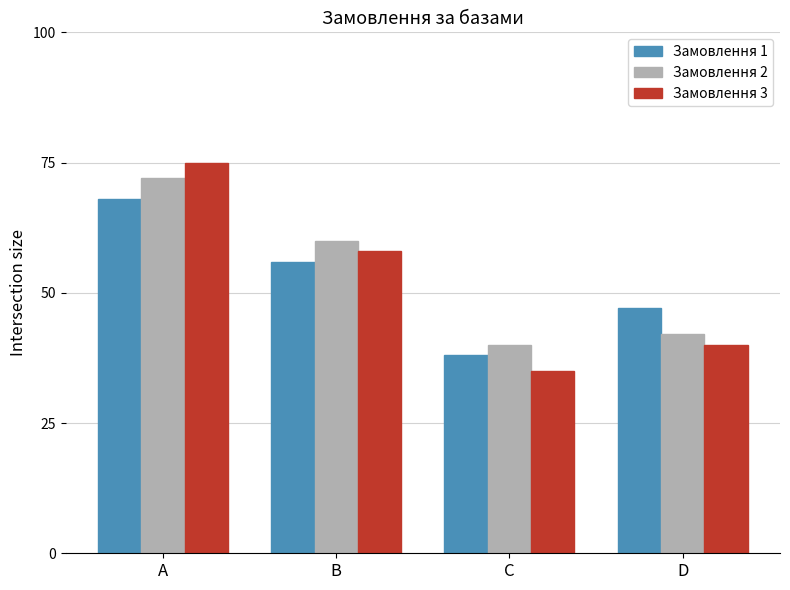

What is the difference between the second highest and second lowest values in the Замовлення 2 series?

18